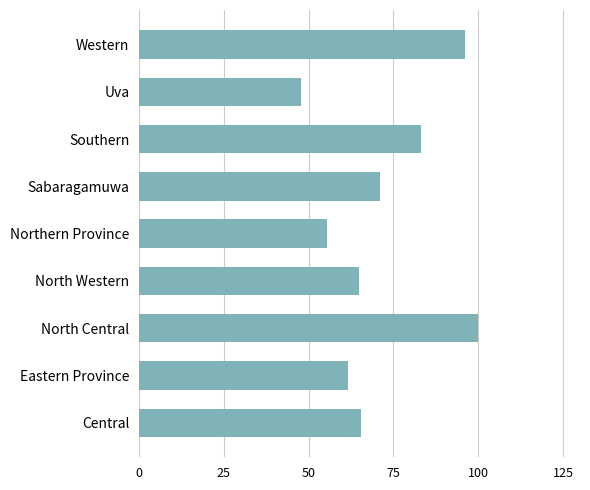

How many bars are there in total?

9